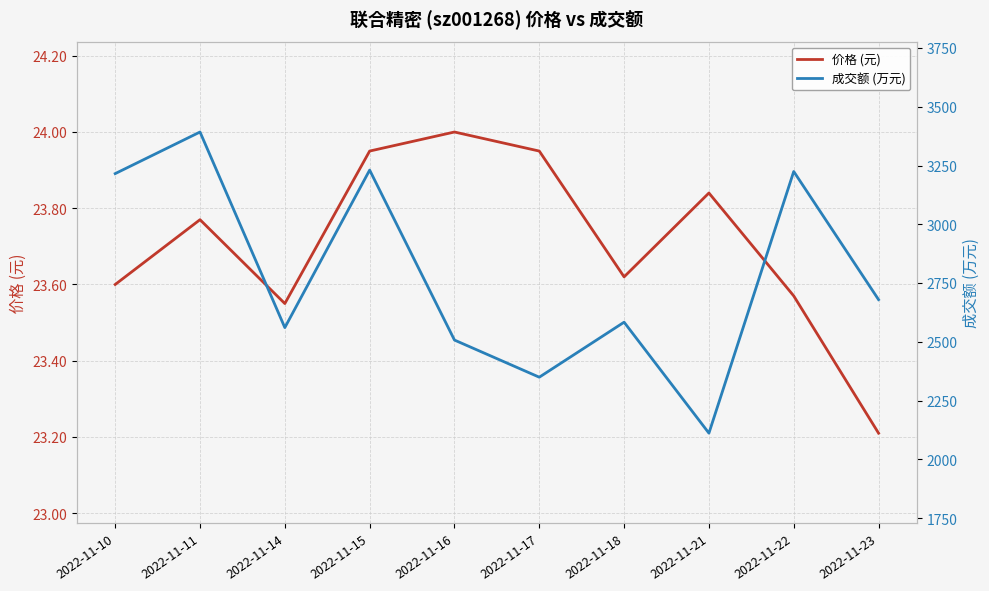

Reading right to left, transcribe all the data shown in this chart.

价格 (元): 23.2	23.6	23.8	23.6	23.9	24.0	23.9	23.6	23.8	23.6
成交额 (万元): 2680.0	3225.0	2112.0	2584.0	2350.0	2508.0	3231.0	2561.0	3393.0	3216.0